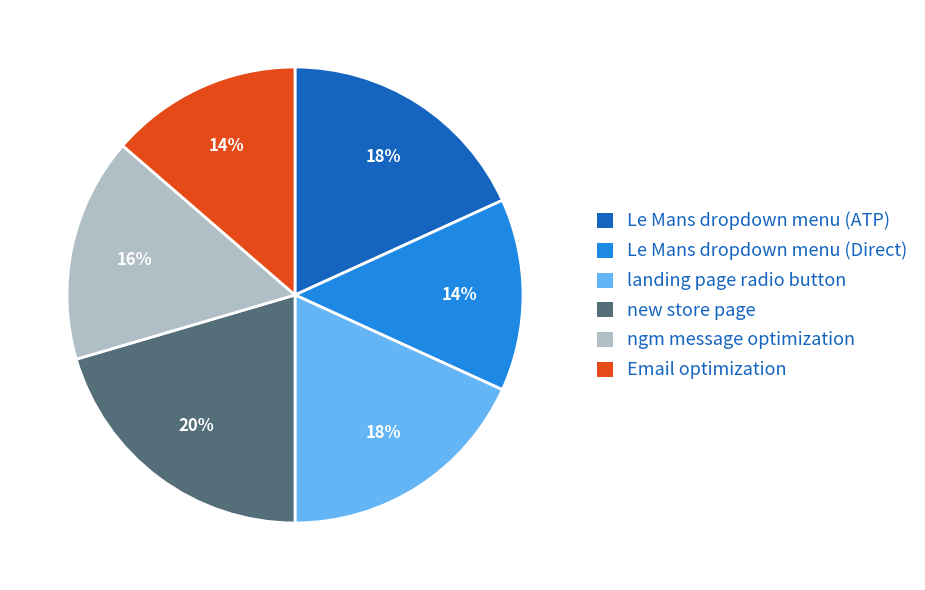

What is the largest slice in the pie chart?

new store page